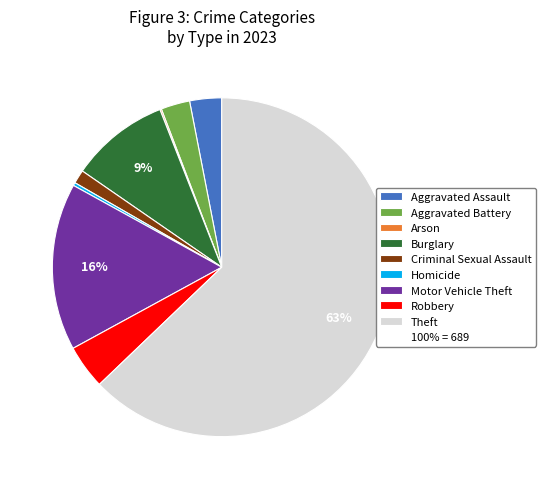

Is there a majority slice in this chart?

Yes